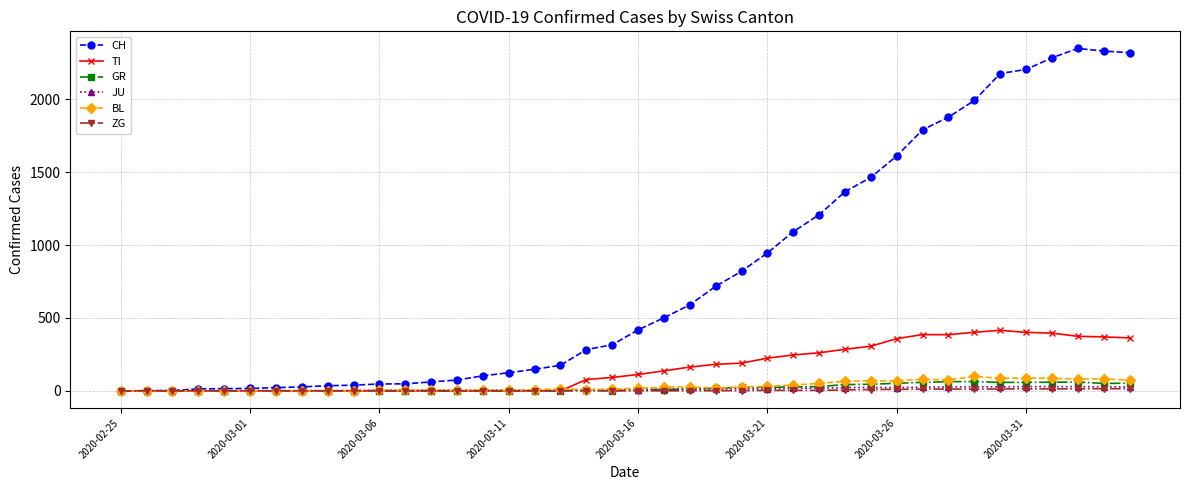

Which series has the largest total across all categories?

CH